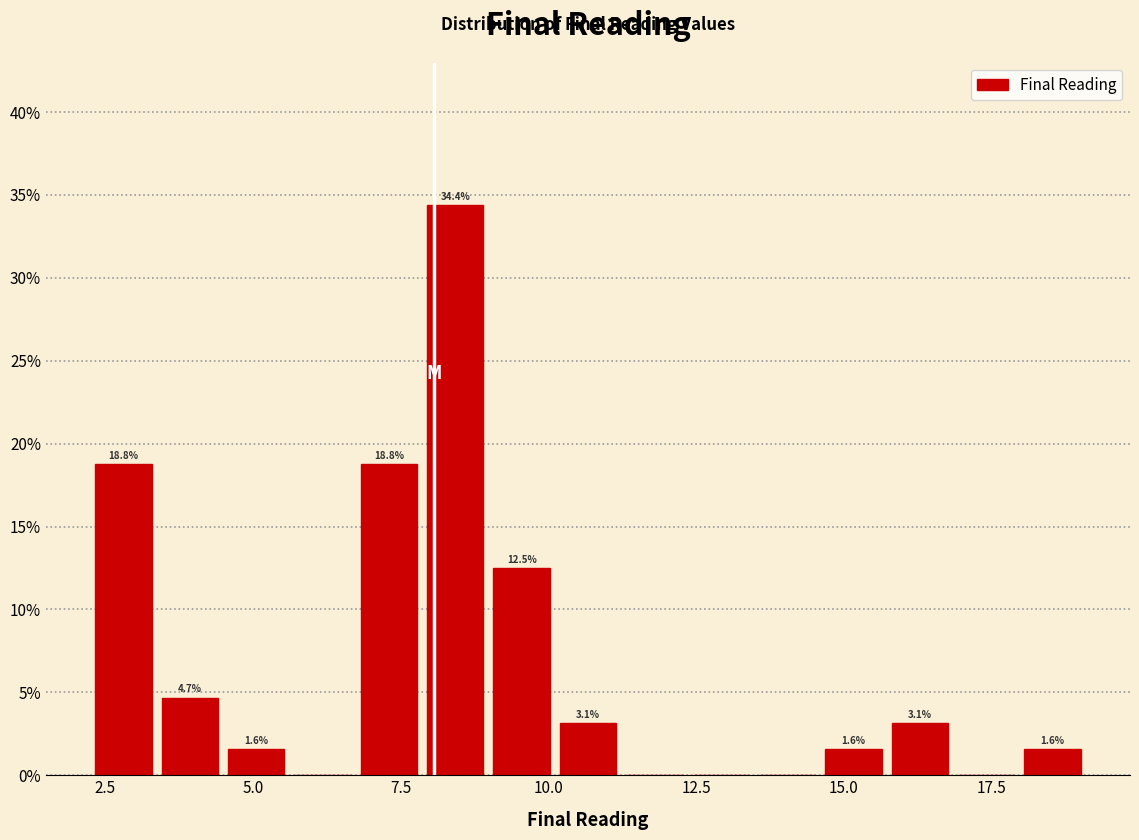

Around what value on the x-axis is the tallest bar? Give the approximate position of its centre, as read against the axis.

8.5